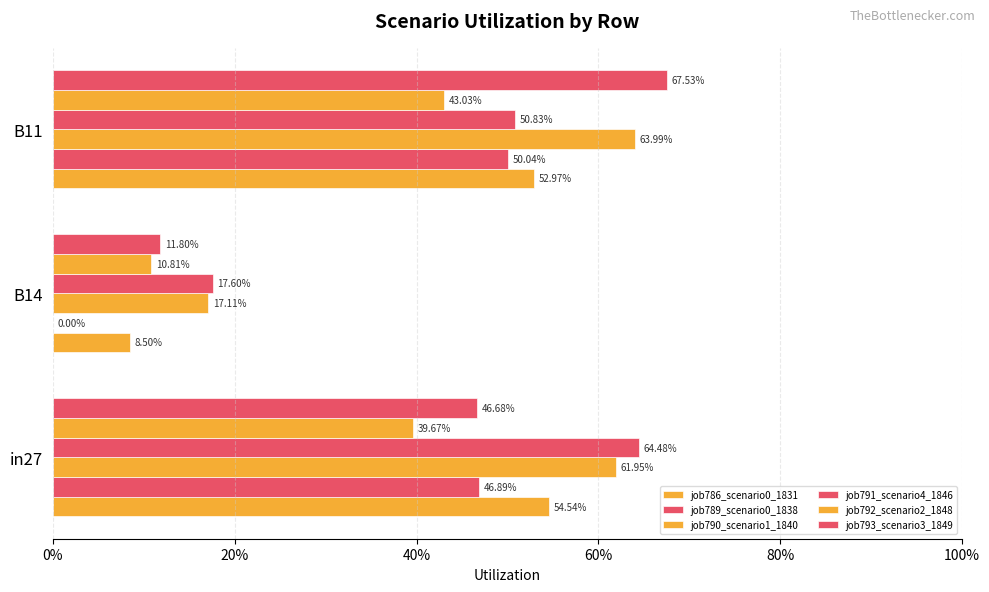

Which series has the widest spread of values?

job793_scenario3_1849